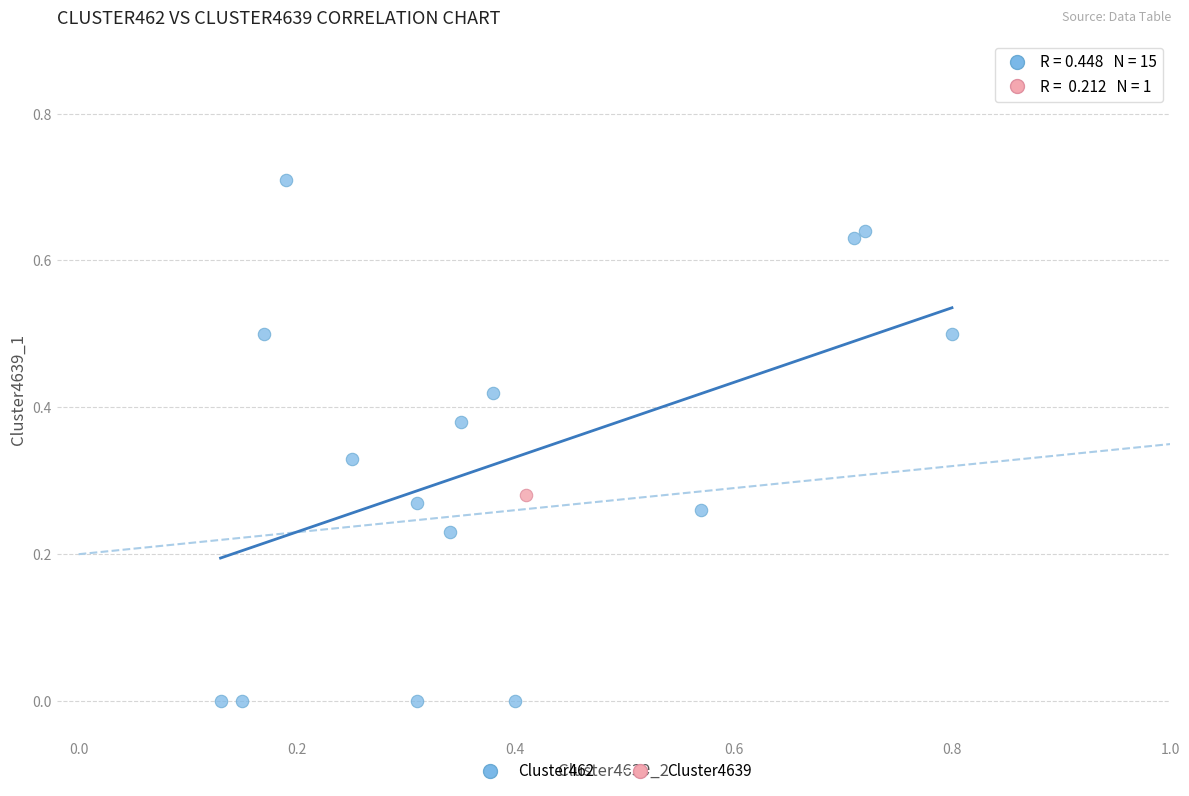

What are all the series names shown in the legend?

Cluster462, Cluster4639